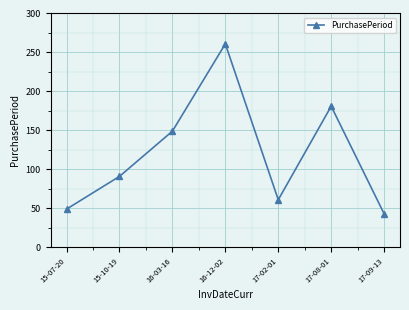

What is the label of the 4th point from the left?

16-12-02